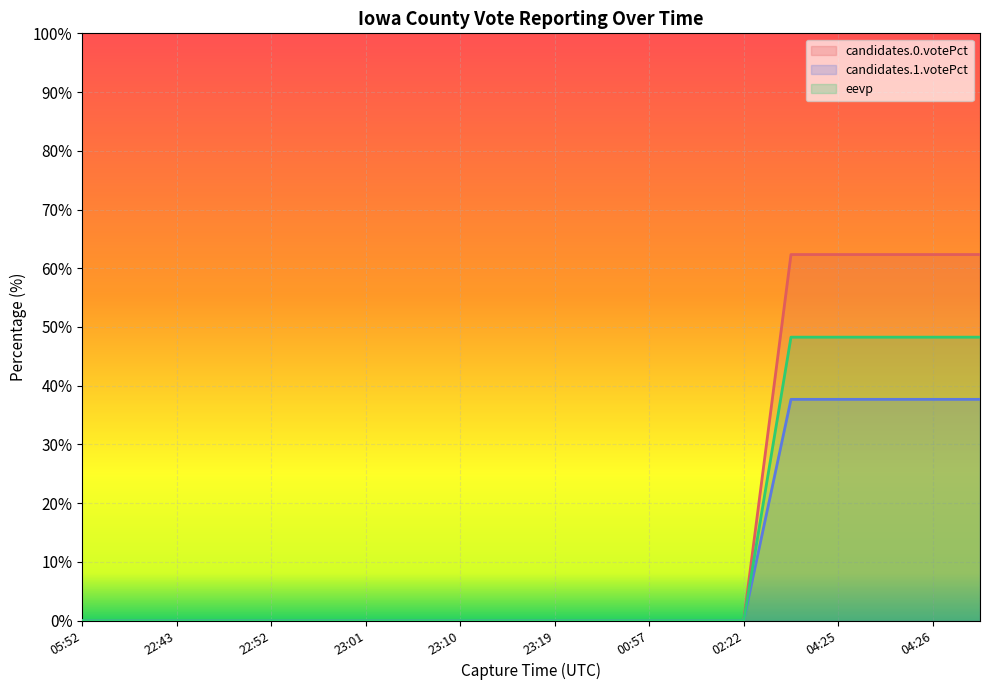

How many data points does each series have?

20